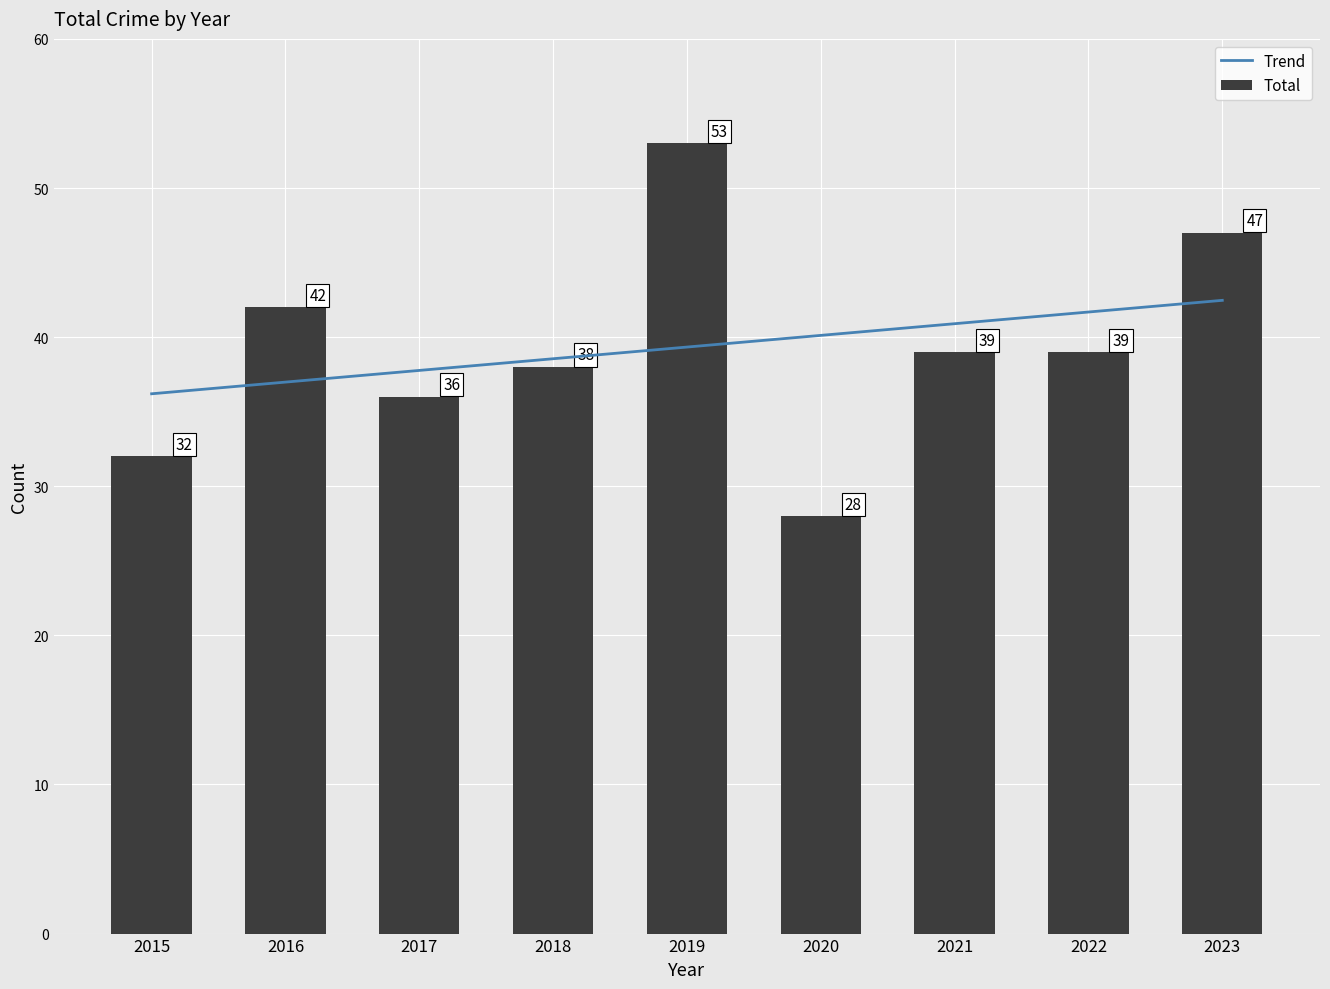

The chart shows a value of 29 at 2019. True or false?

False